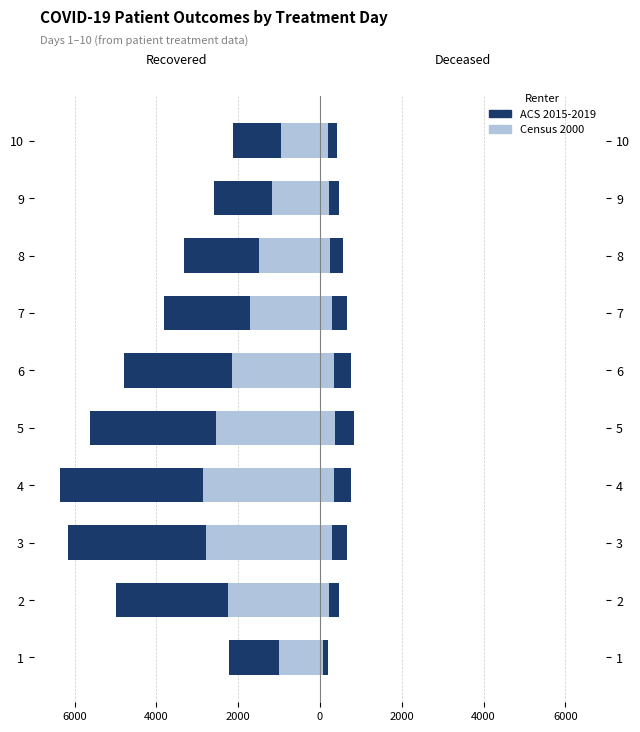

The Deceased (ACS 2015-2019) series shows 668.0 at 3. True or false?

True